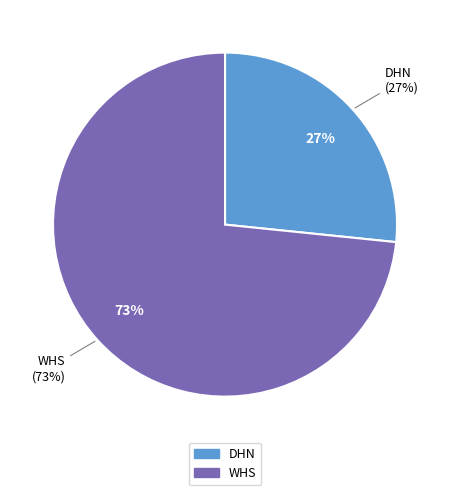

To the nearest percent, what is the average slice percentage?

50%